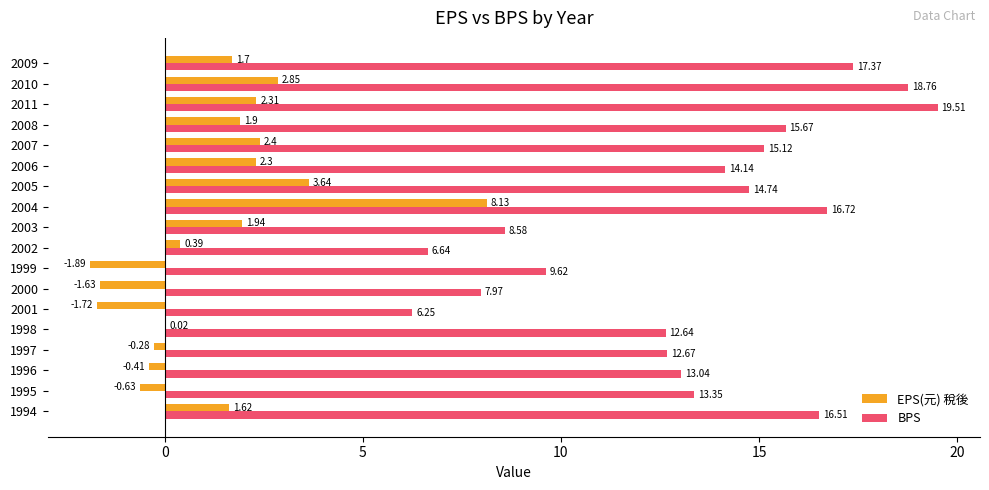

Which series has the largest total across all categories?

BPS